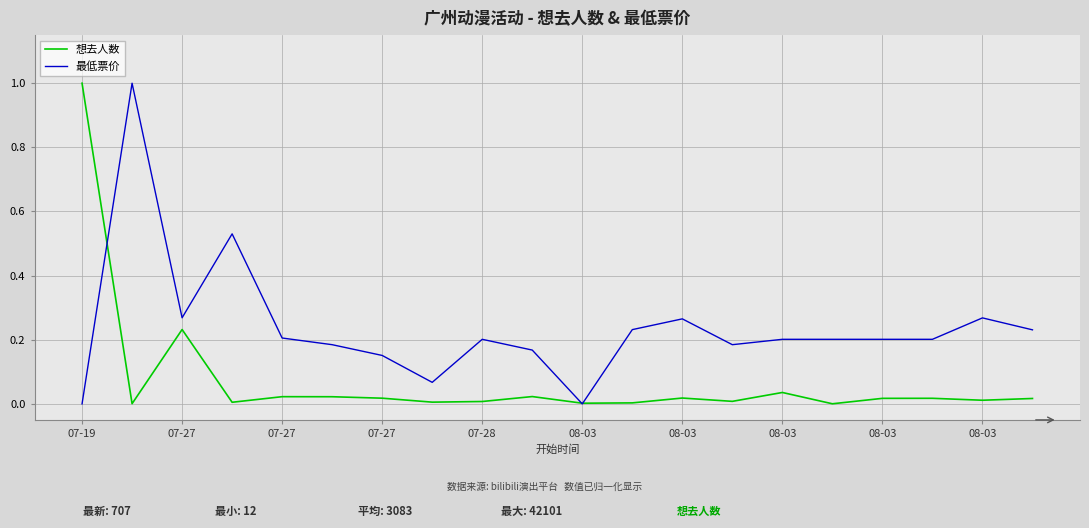

How many lines are shown in the chart?

2